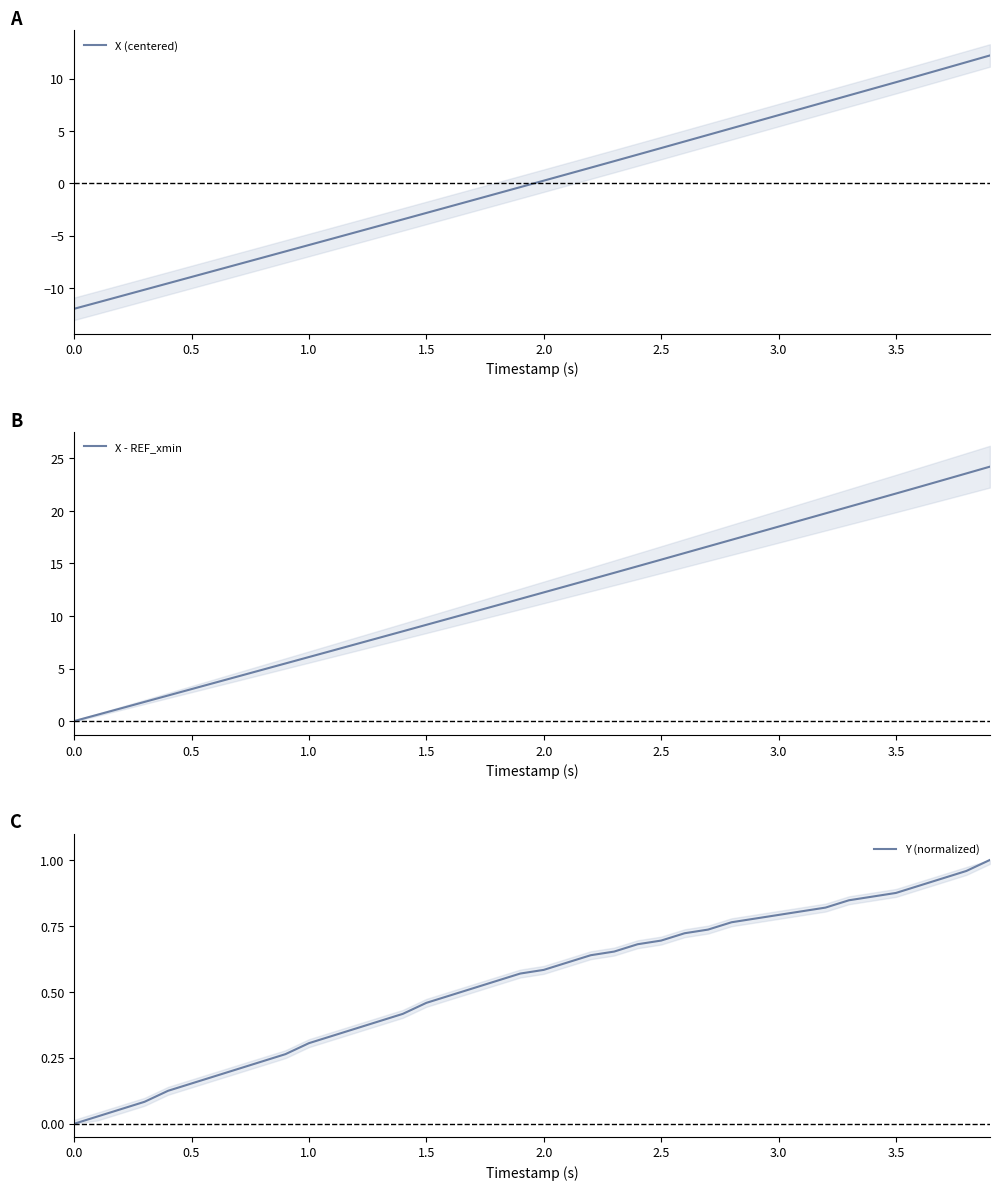

What are all the series names shown in the legend?

X (centered), X - REF_xmin, Y (normalized)